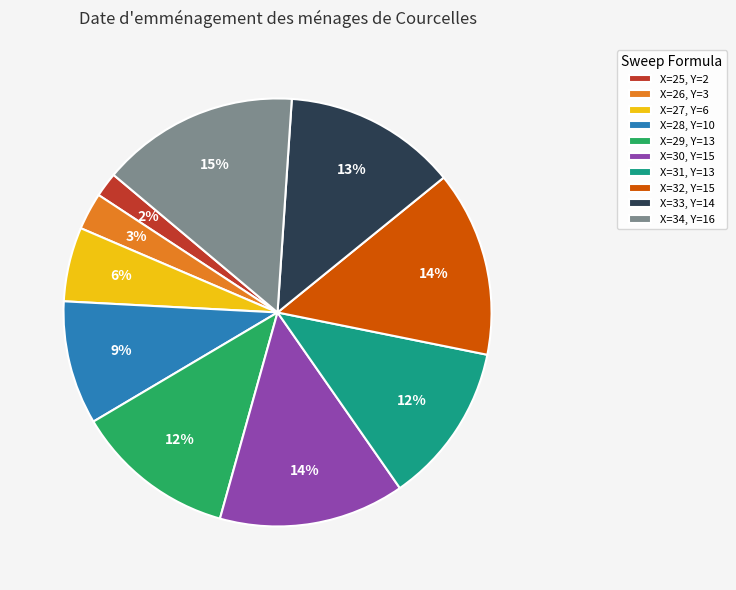

Count the number of slices in the pie.

10